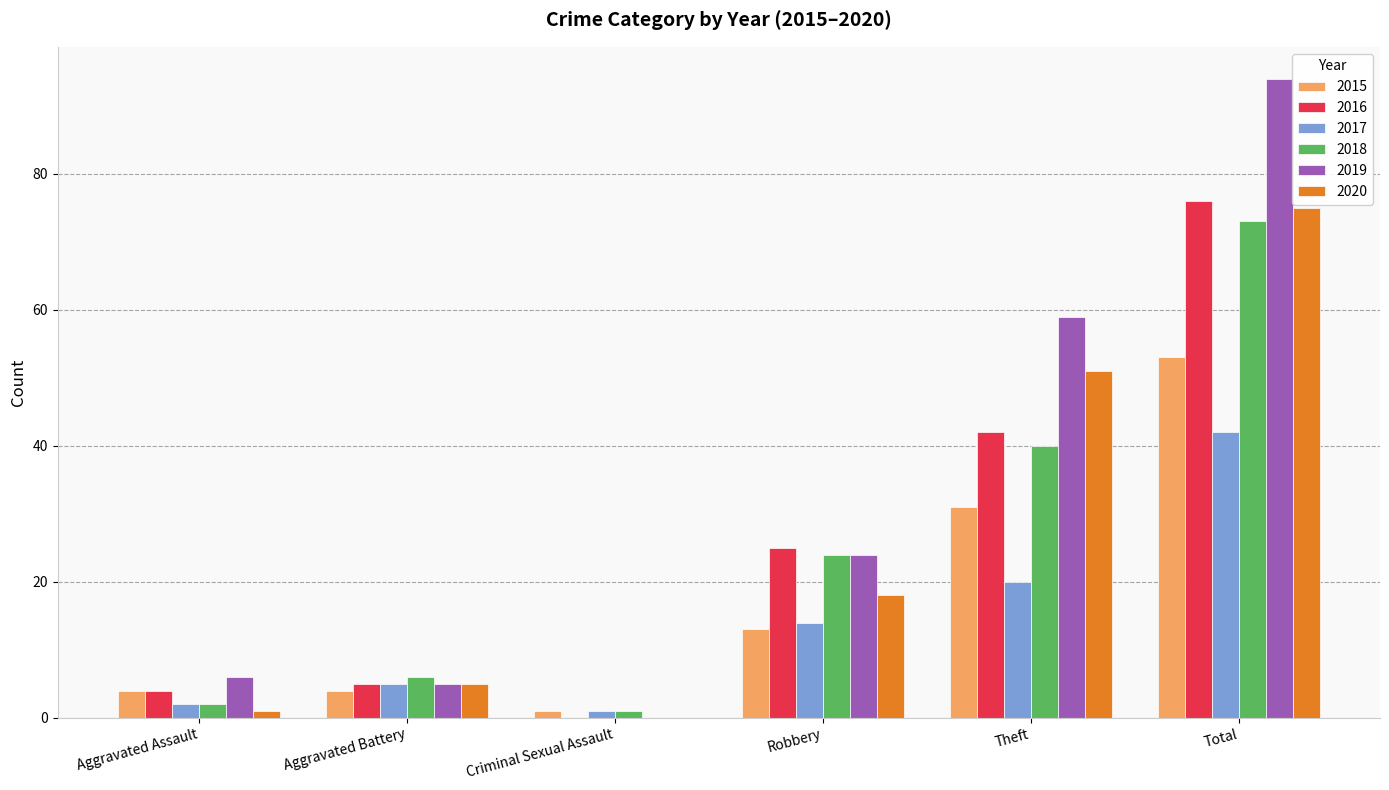

Reading left to right, extract all data points from this chart.

2015: 4	4	1	13	31	53
2016: 4	5	0	25	42	76
2017: 2	5	1	14	20	42
2018: 2	6	1	24	40	73
2019: 6	5	0	24	59	94
2020: 1	5	0	18	51	75